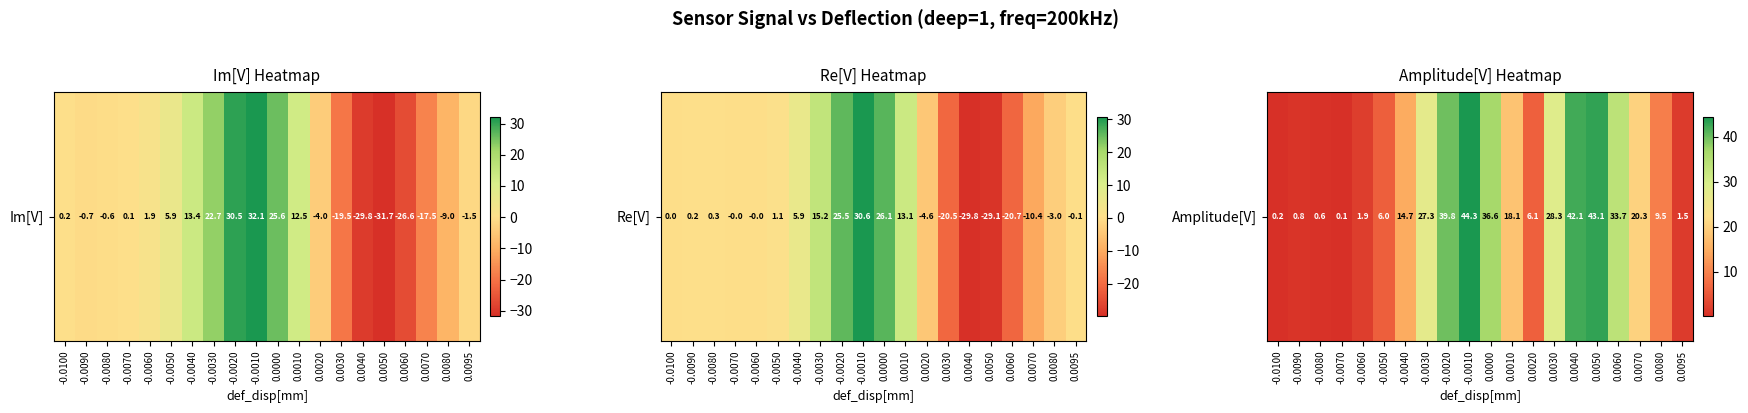

At which label is the value closest to 22?

0.0070